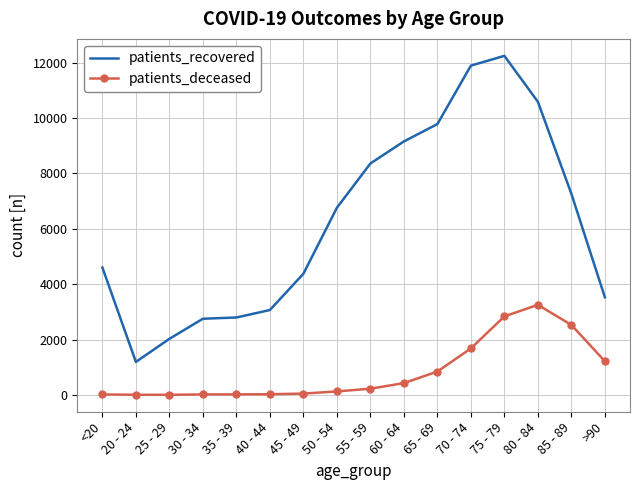

Is it true that patients_recovered equals 6760 at 50 - 54?

True